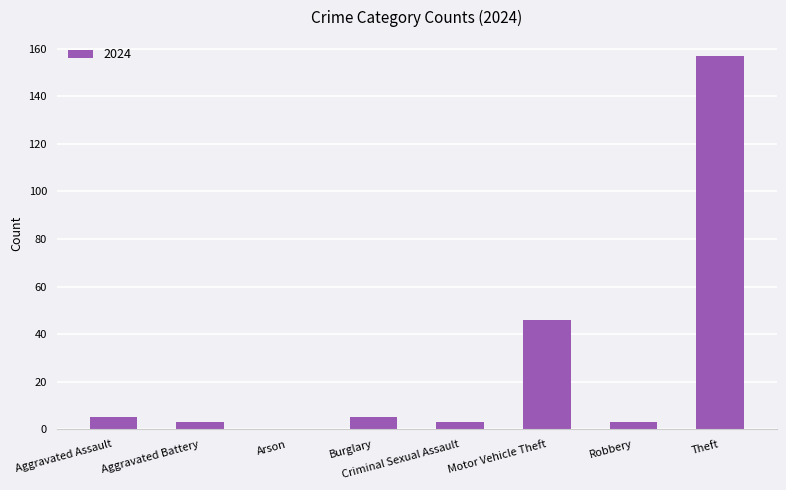

Is it true that the value at Arson is -71?

False